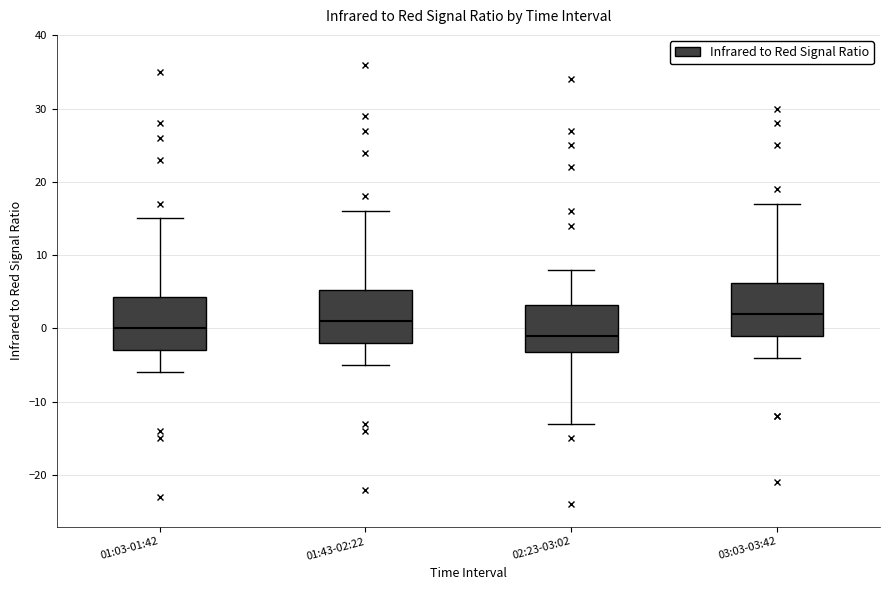

Reading left to right, transcribe this box plot: for each box, give where its median line is, the range the box spans, and where its two whiskers end, as read against the y-axis. The values are not printed on the chart, so give them approximately, as read against the axis.

01:03-01:42: median 0, box -3 to 4, whiskers -6 to 15
01:43-02:22: median 1, box -2 to 5, whiskers -5 to 16
02:23-03:02: median -1, box -3 to 3, whiskers -13 to 8
03:03-03:42: median 2, box -1 to 6, whiskers -4 to 17